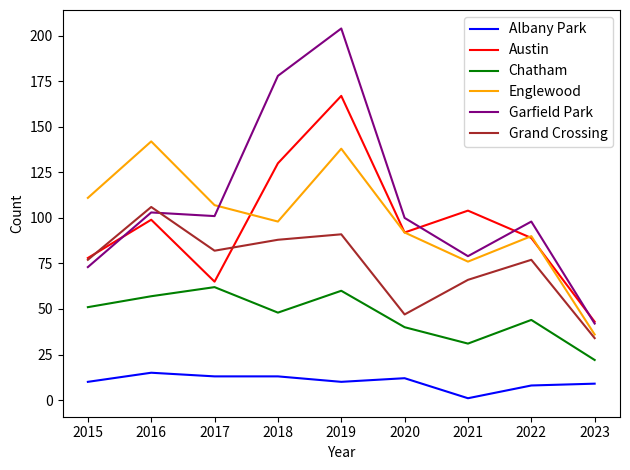

At which category does the chart reach its minimum across all series?

2021